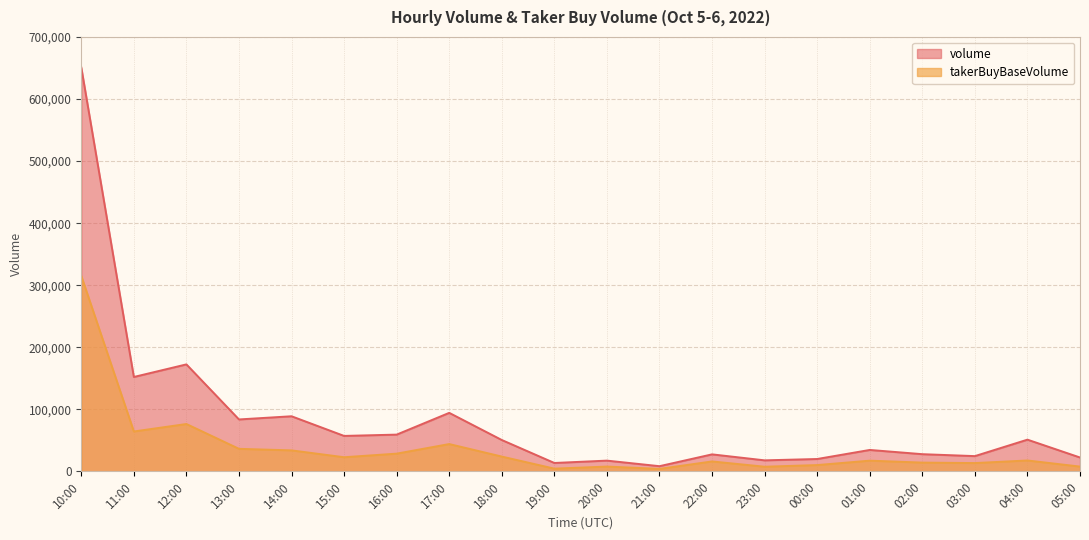

Does the chart display data point markers on the line(s)?

No